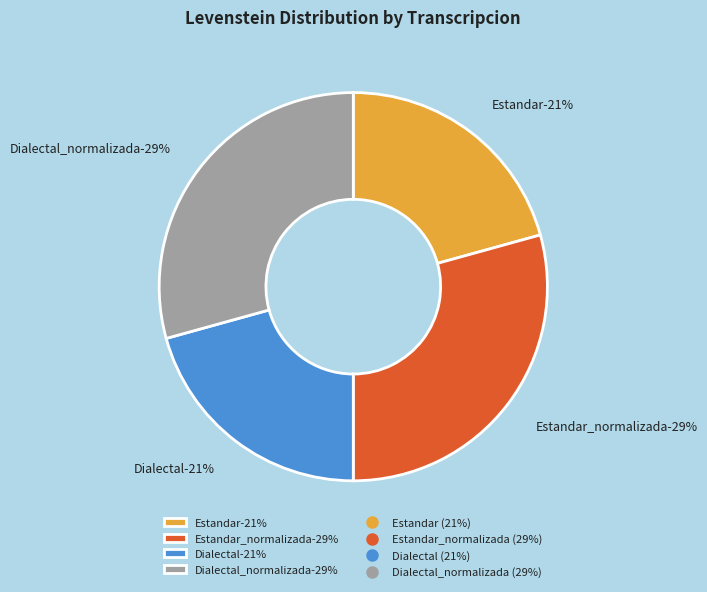

Is it true that Dialectal_normalizada is 18% of the pie?

False